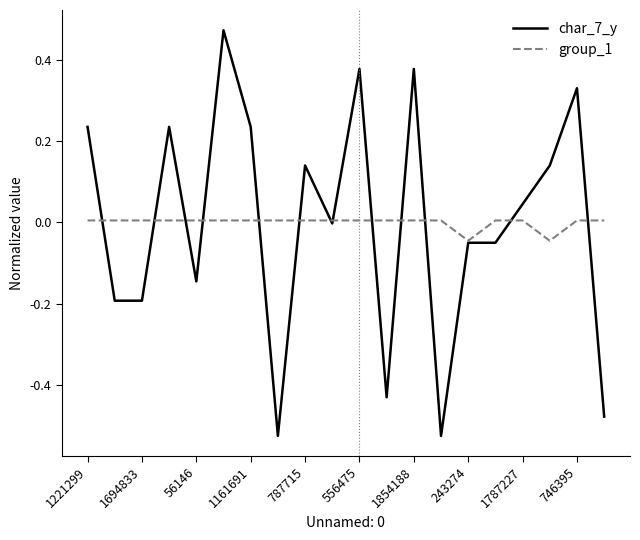

Rank the series by their maximum value, from lowest to highest.

group_1, char_7_y